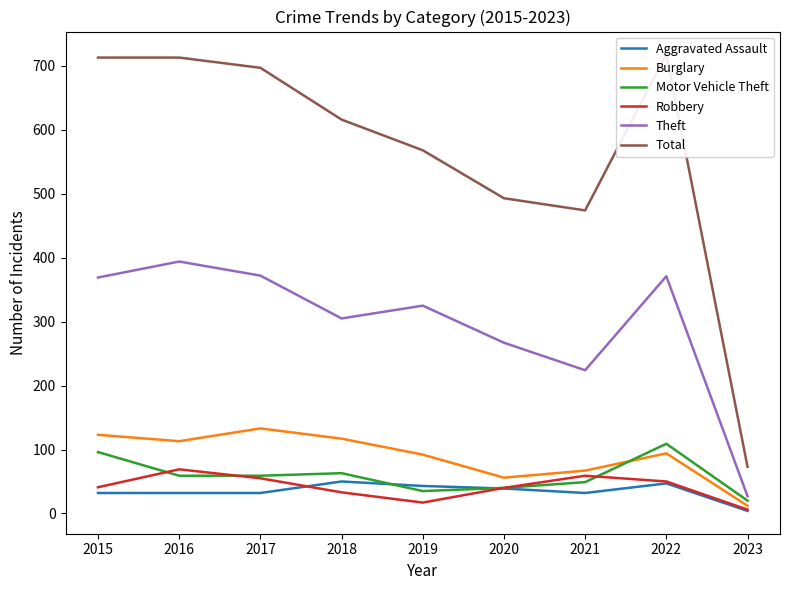

At which category does Burglary reach its first local valley?

2016